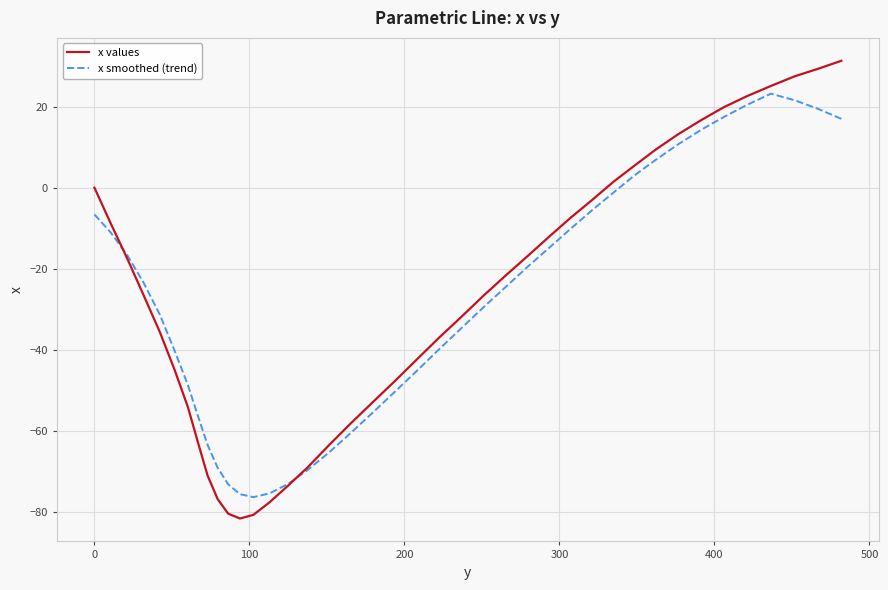

Which series has the widest spread of values?

x values